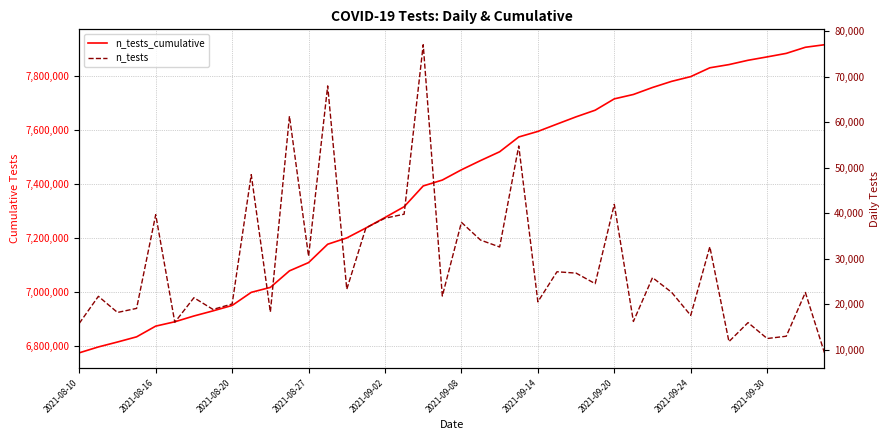

Which series has the widest spread of values?

n_tests_cumulative